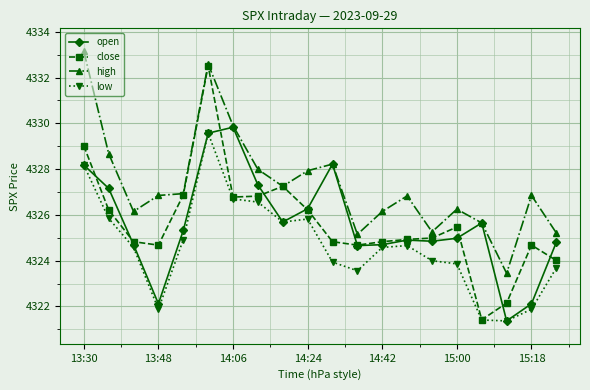

How many values in the high series are below 4326?

5